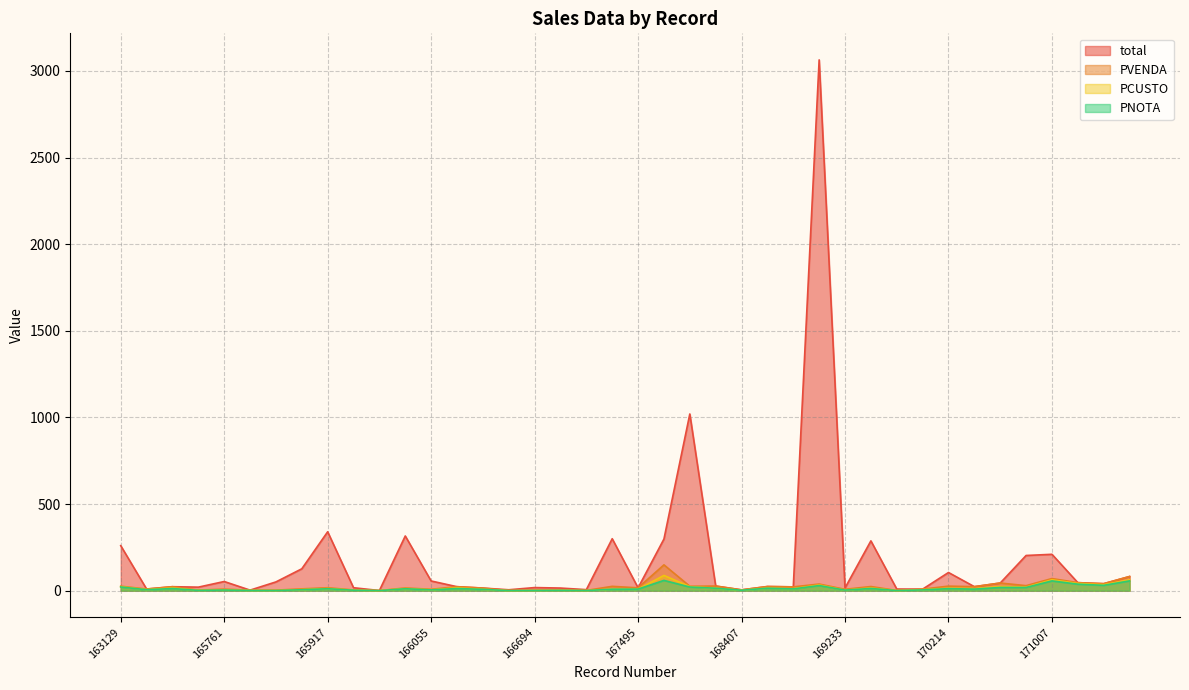

Which series has the widest spread of values?

total